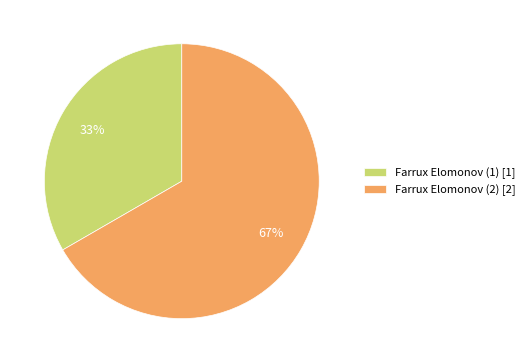

Does any single category account for the majority?

Yes